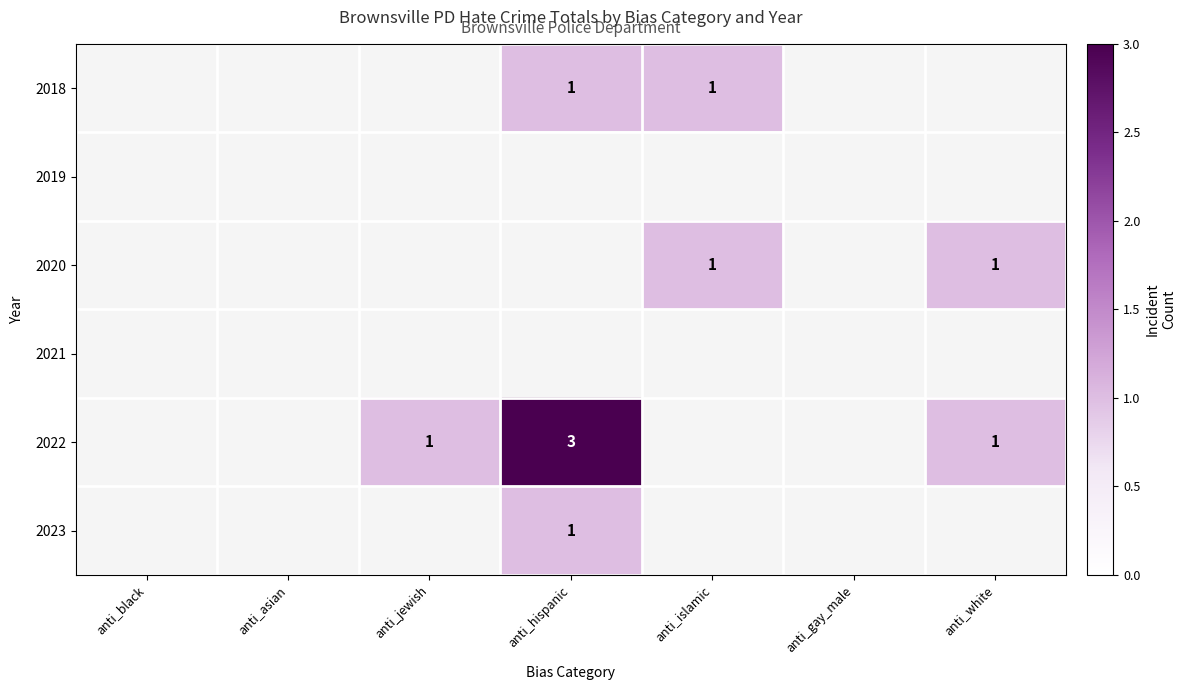

The value of 2022 at anti_hispanic is 4. True or false?

False